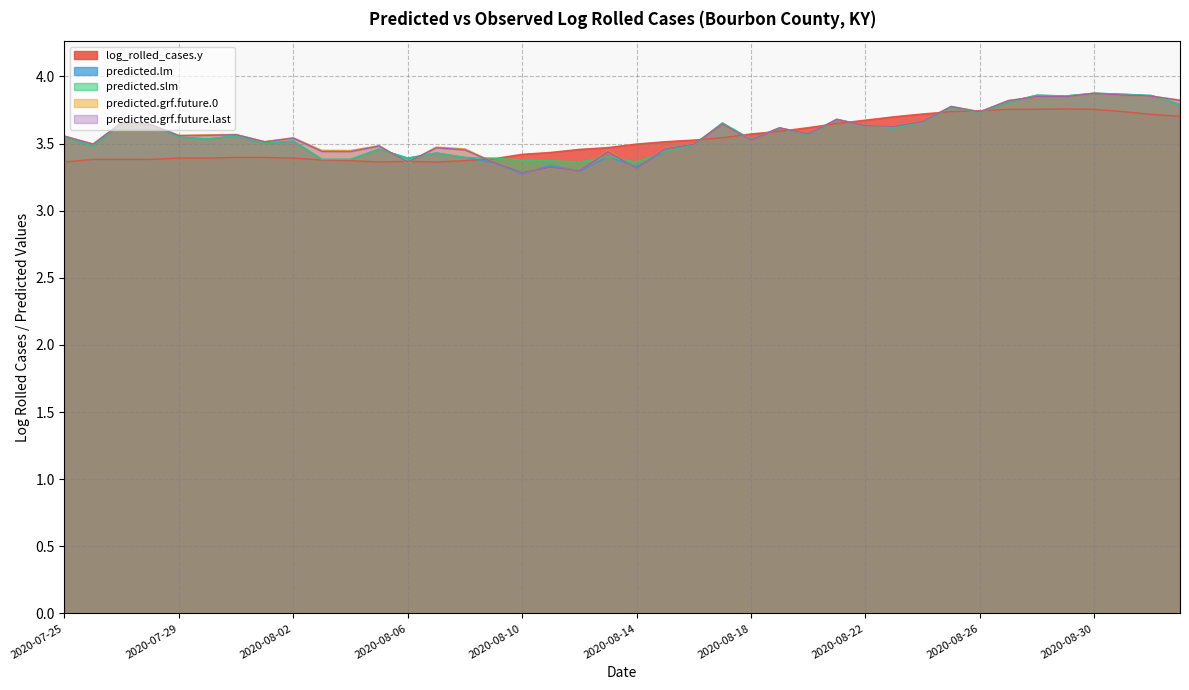

List the series in order of their peak value, highest first.

predicted.slm, predicted.lm, predicted.grf.future.last, predicted.grf.future.0, log_rolled_cases.y